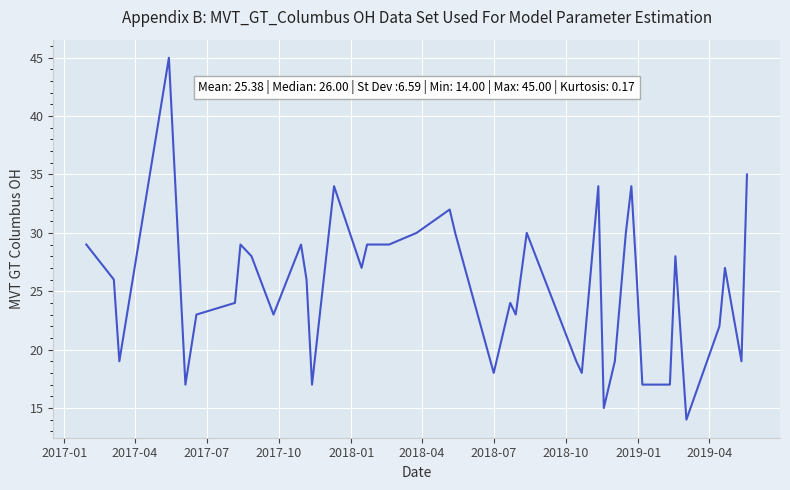

Reading left to right, what are all the values shown in this chart?

29	26	19	45	17	23	24	29	28	23	29	26	17	34	27	29	29	30	32	30	18	24	23	30	19	18	34	15	19	30	34	26	17	17	28	14	22	27	19	35